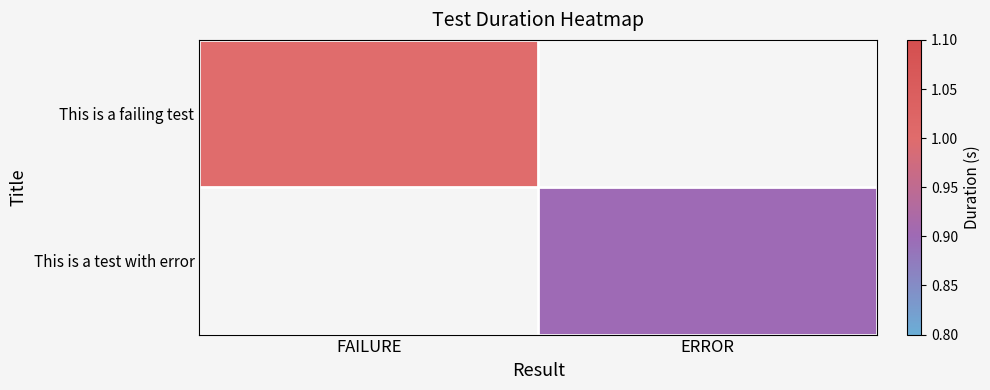

At how many categories does at least one series exceed 0?

2